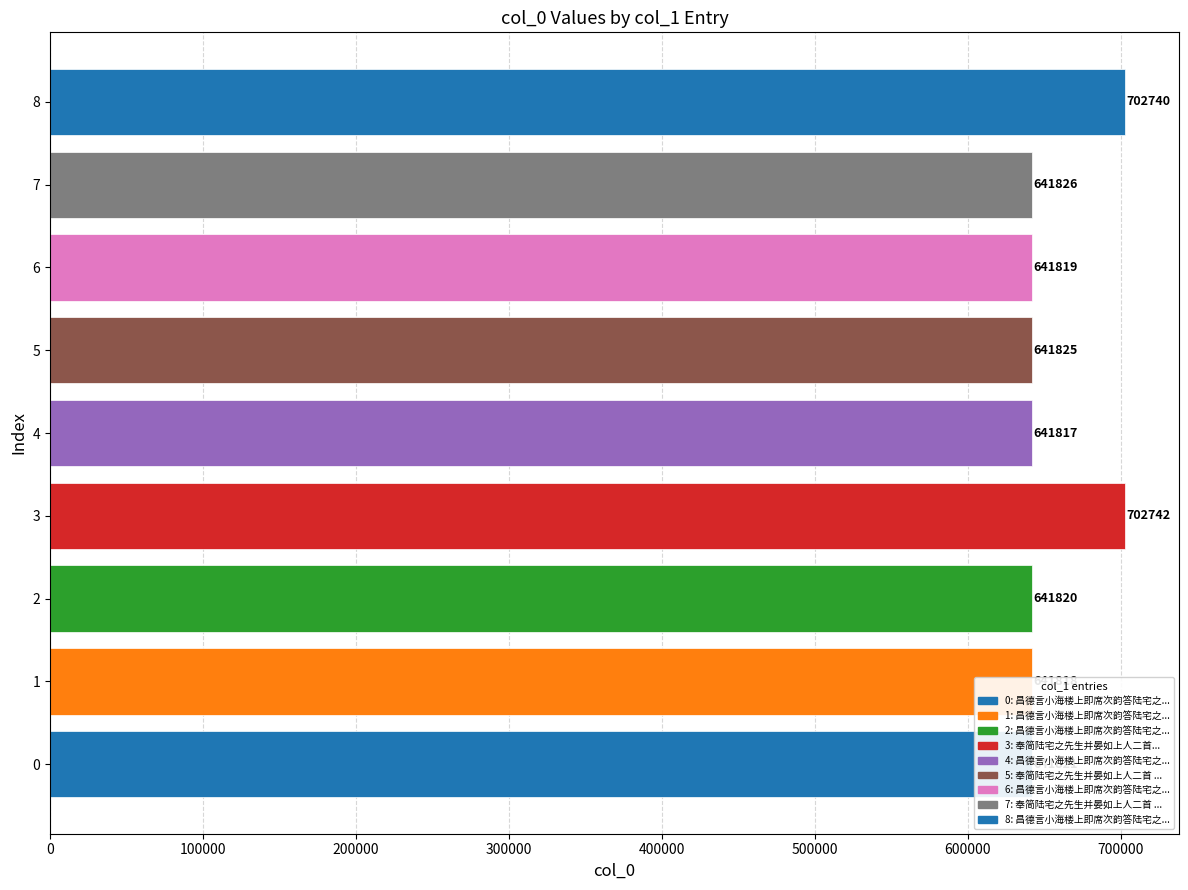

What is the ratio of the value at 4 to the value at 1?

1.0